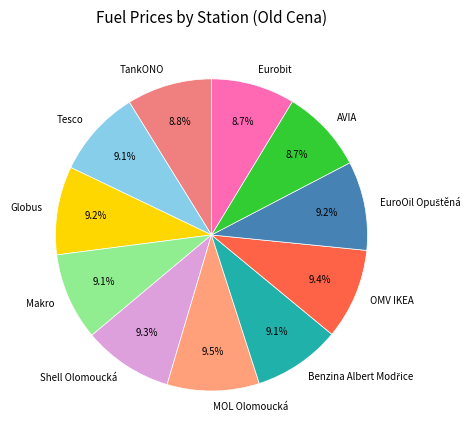

To the nearest percent, what portion does Shell Olomoucká represent?

9%